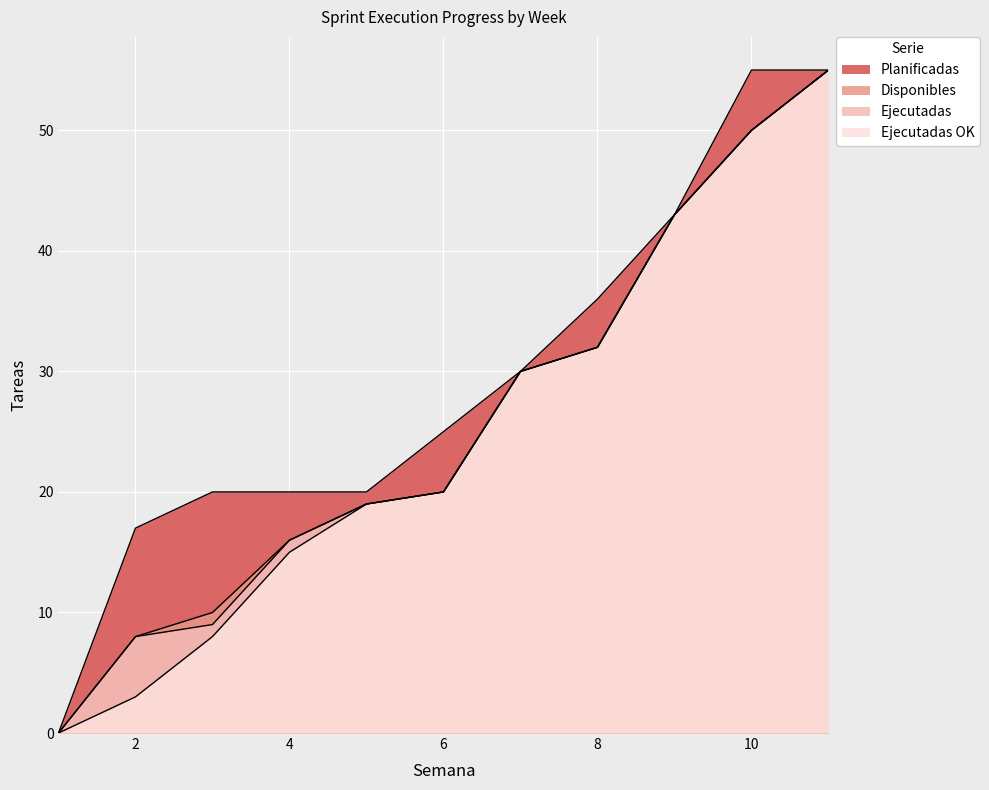

Is the value of Planificadas at 8 greater than the value of Ejecutadas at 5?

Yes